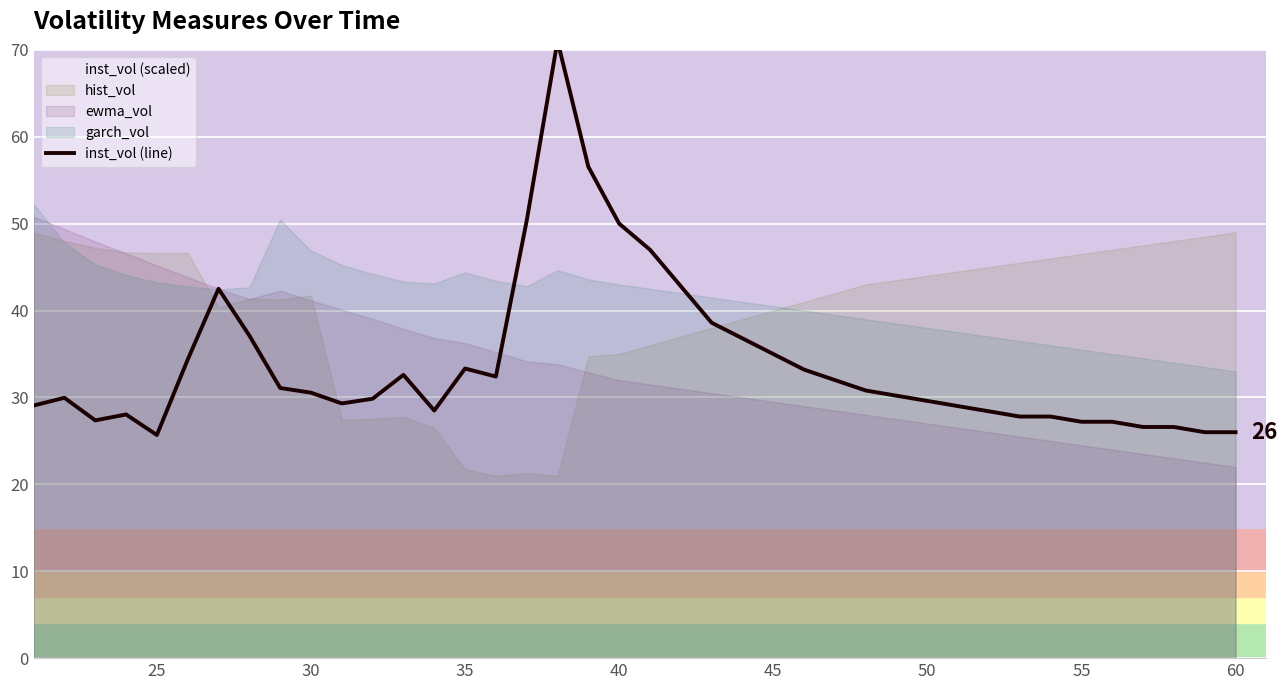

The chart shows a value of 41.2 at 30. True or false?

False